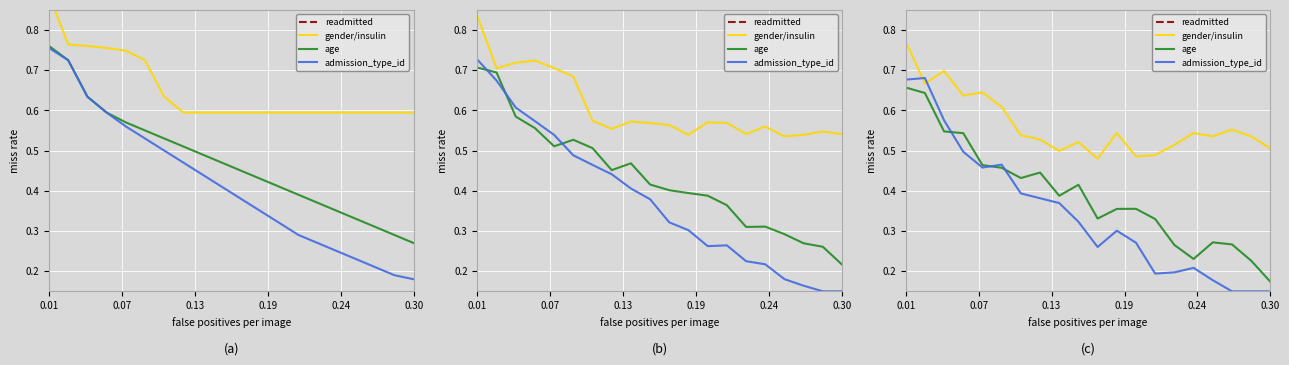

Between 0.13 and 0.24, which is larger?

0.13